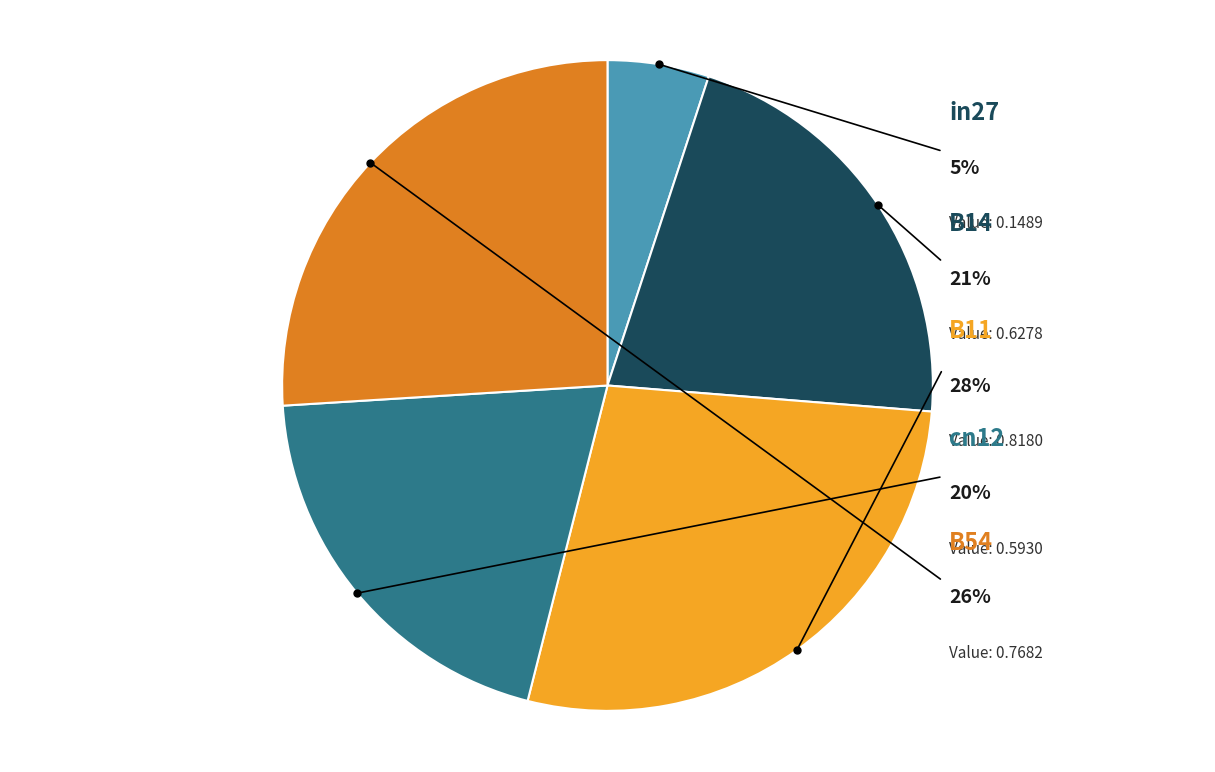

Does B54 represent more than half of the total?

No